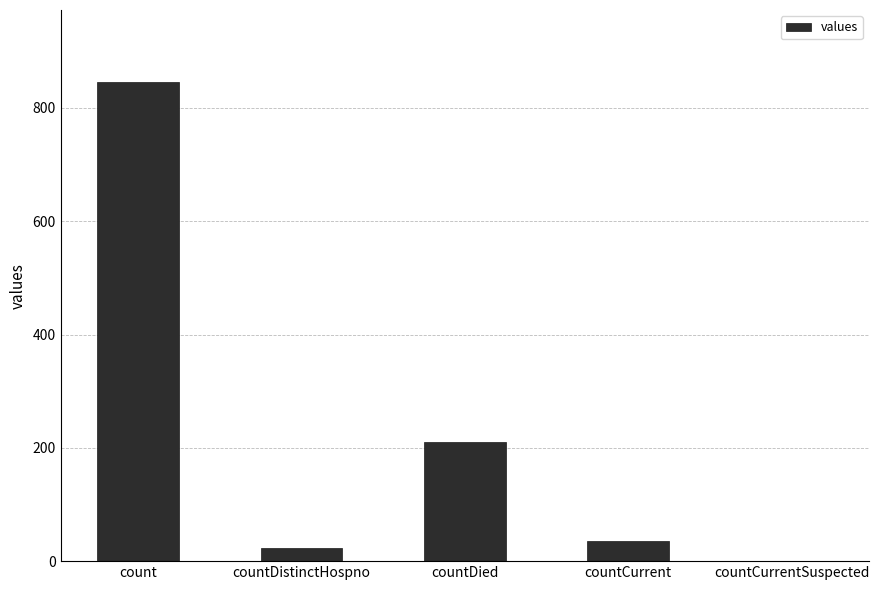

What is the change in value from count to countCurrent?

-811